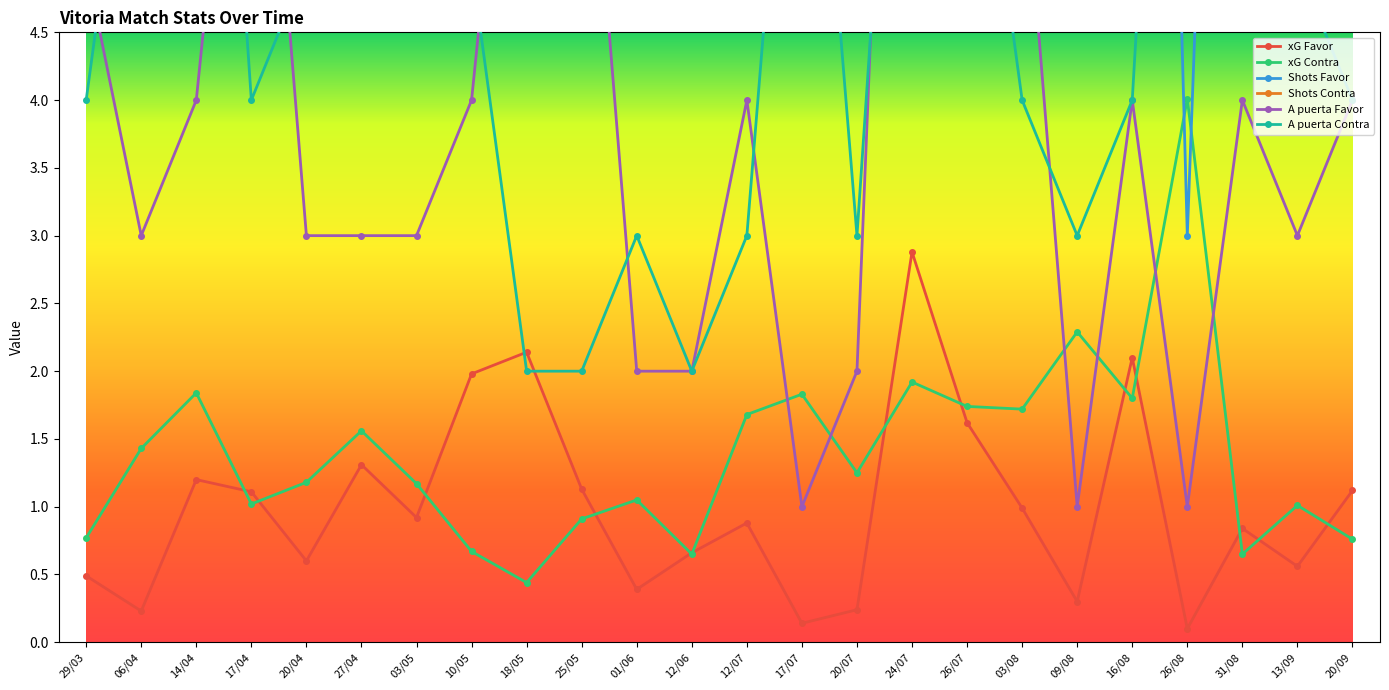

What is the value of the A puerta Contra point at the 22nd from the left?

5.0